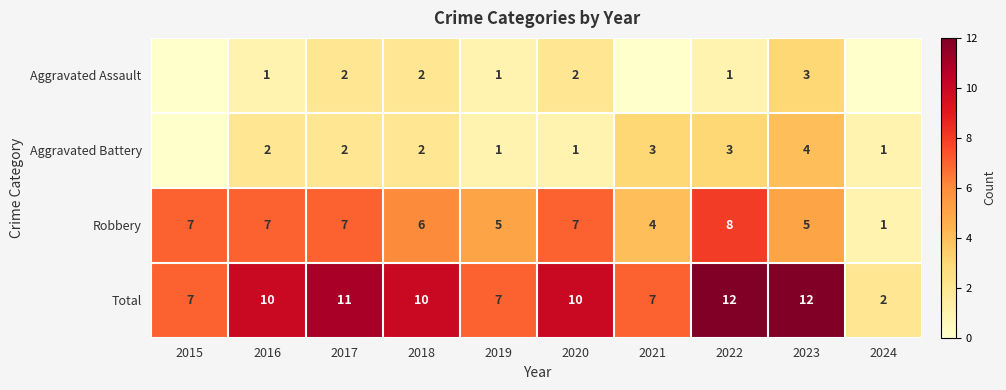

At which label does Total reach its minimum?

2024